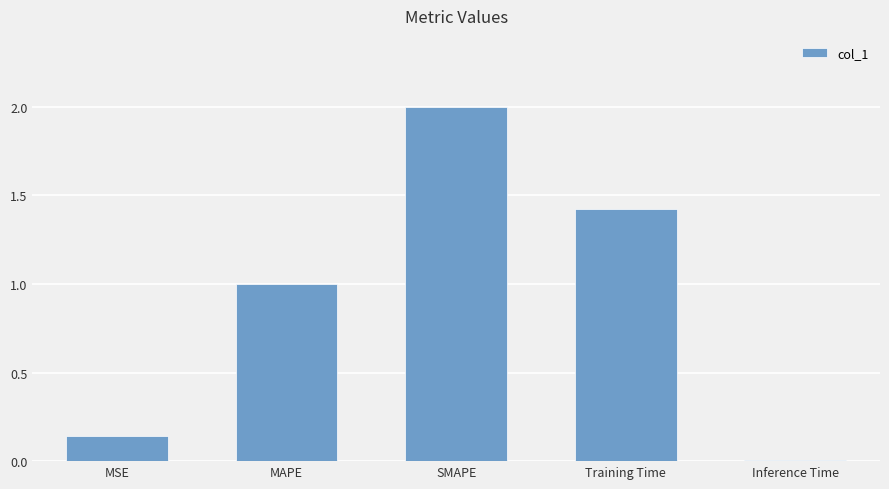

Which has a higher value, Inference Time or MAPE?

MAPE